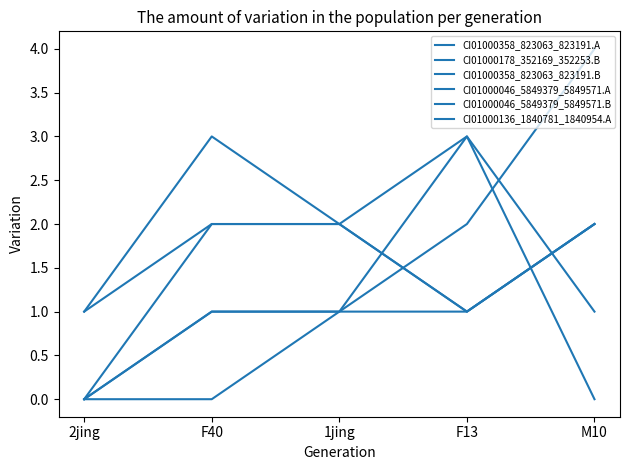

Which series has the largest total across all categories?

CI01000178_352169_352253.B